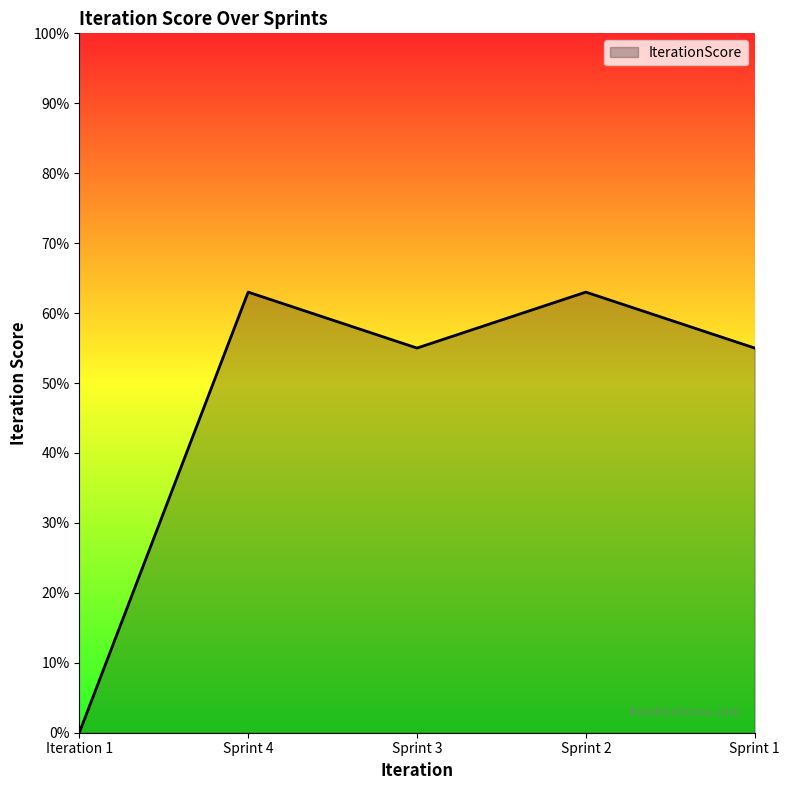

The value at Iteration 1 is 0. True or false?

True